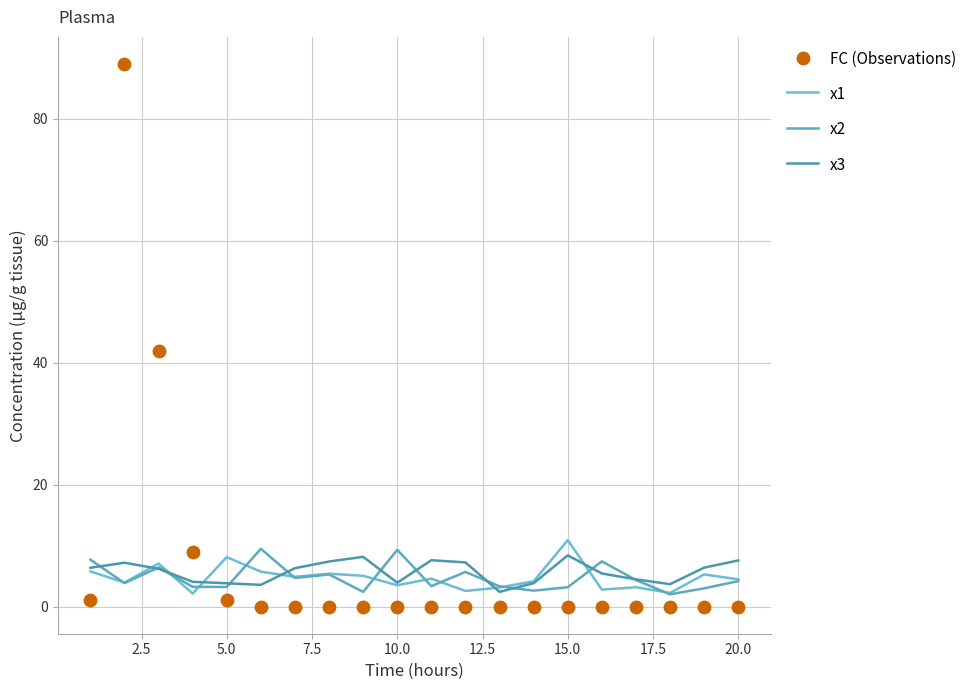

Which series contains the highest Y value?

FC (Observations)